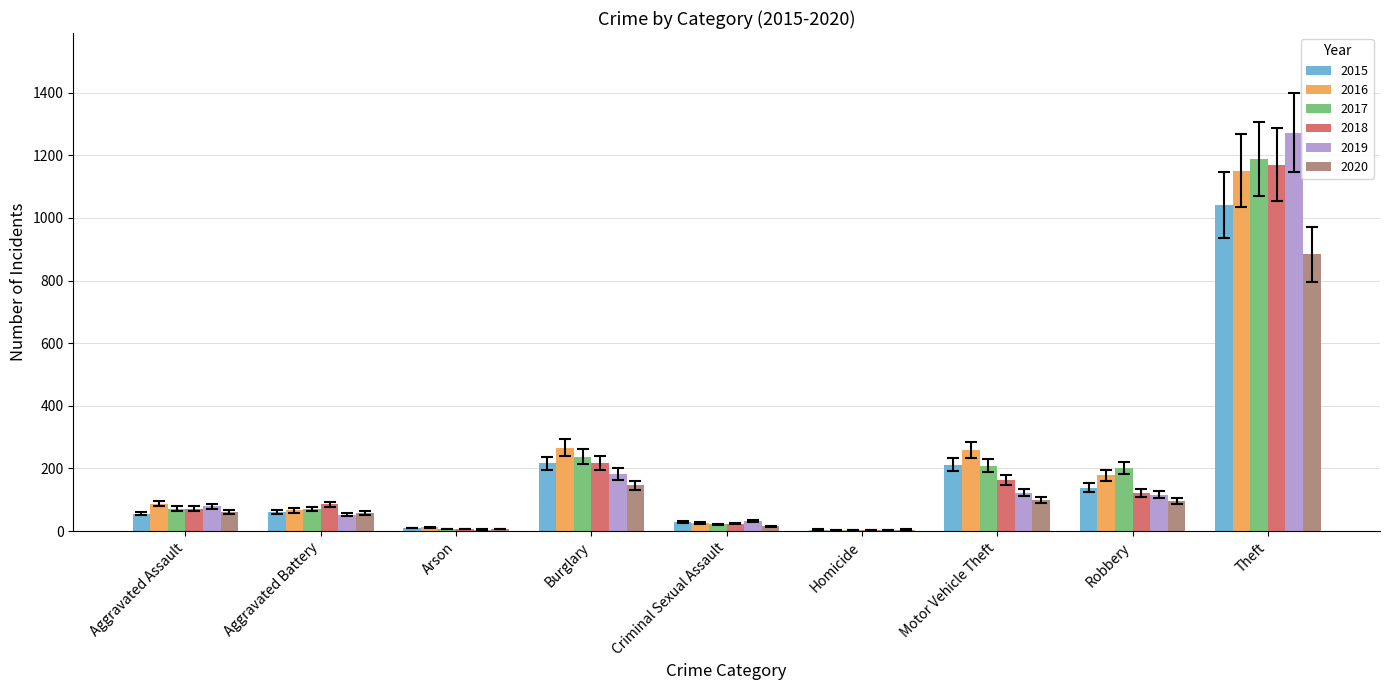

What is the sum of the 2016 values at Aggravated Assault and Burglary?

354